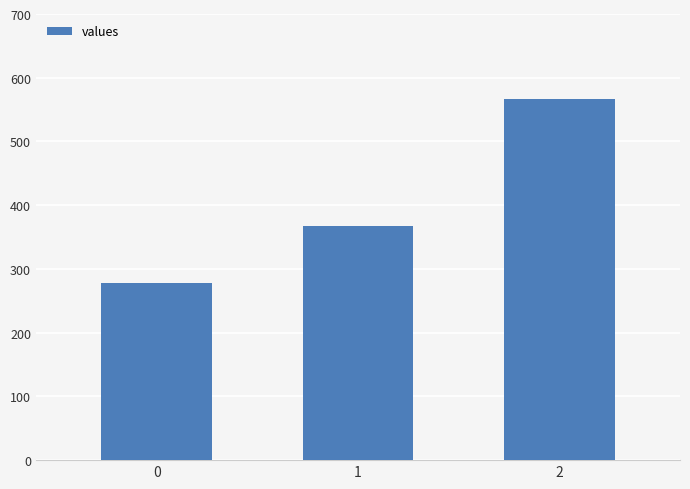

At which label does the data first exceed 366?

1